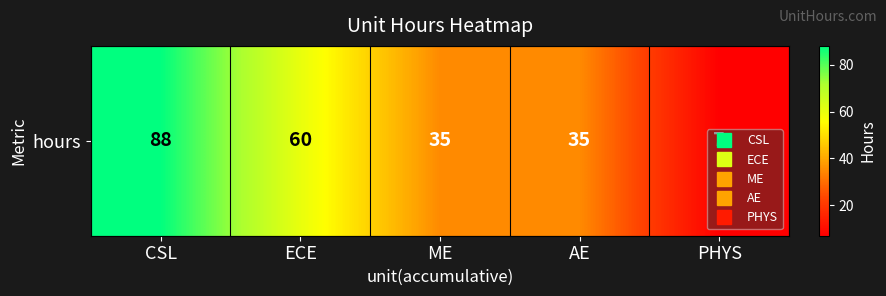

Read the value at ME, to the nearest 5.

35